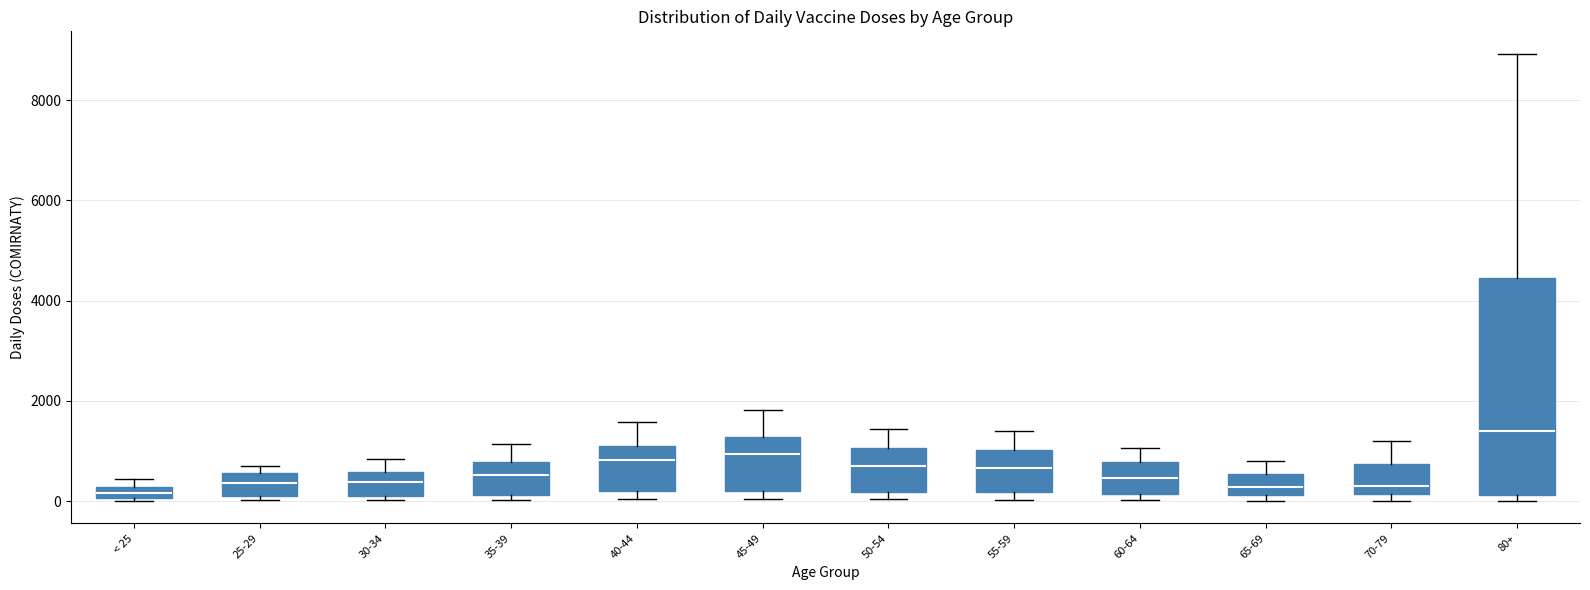

Where is the upper edge of the box for 70-79 on the y-axis? The values are not printed on the chart, so give them approximately, as read against the axis.

800